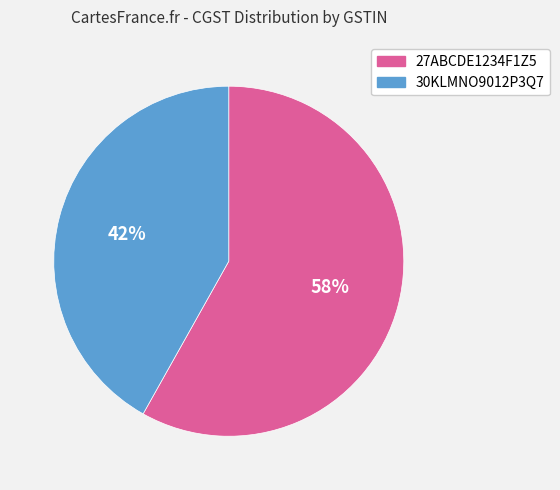

Which has a higher value, 27ABCDE1234F1Z5 or 30KLMNO9012P3Q7?

27ABCDE1234F1Z5